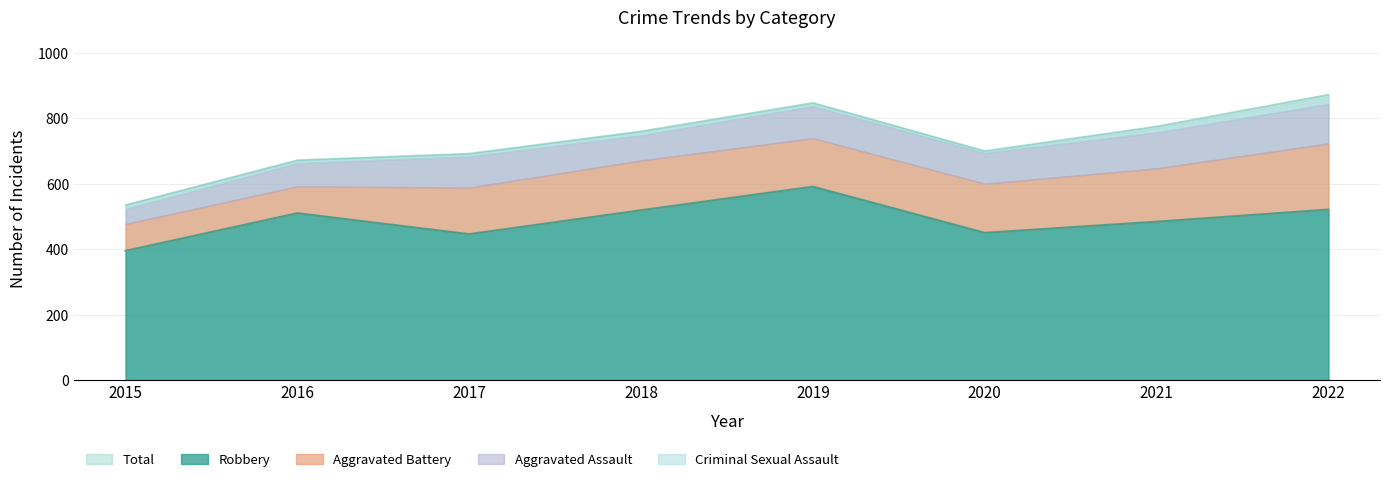

Does the chart display data point markers on the line(s)?

No